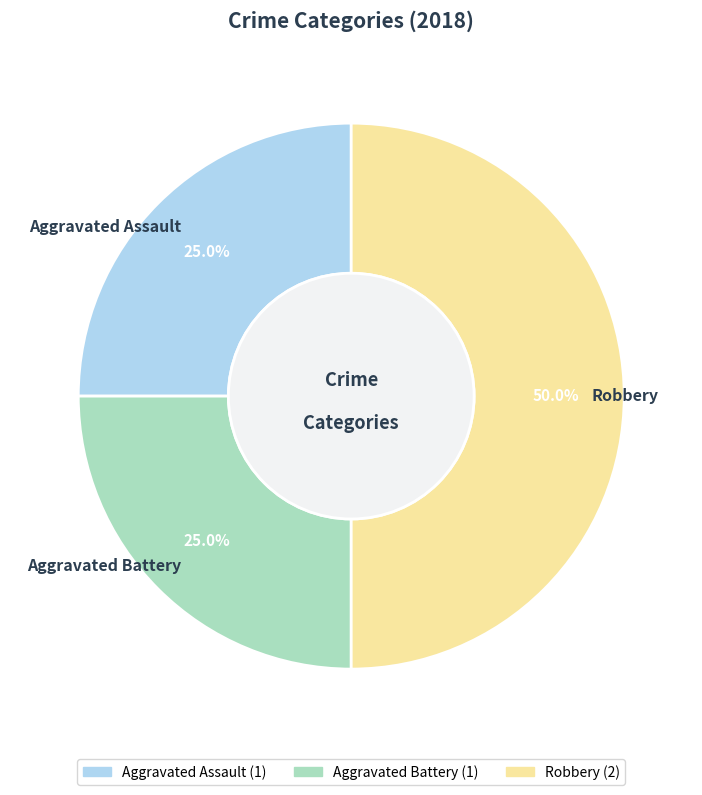

How many segments does this pie chart have?

3